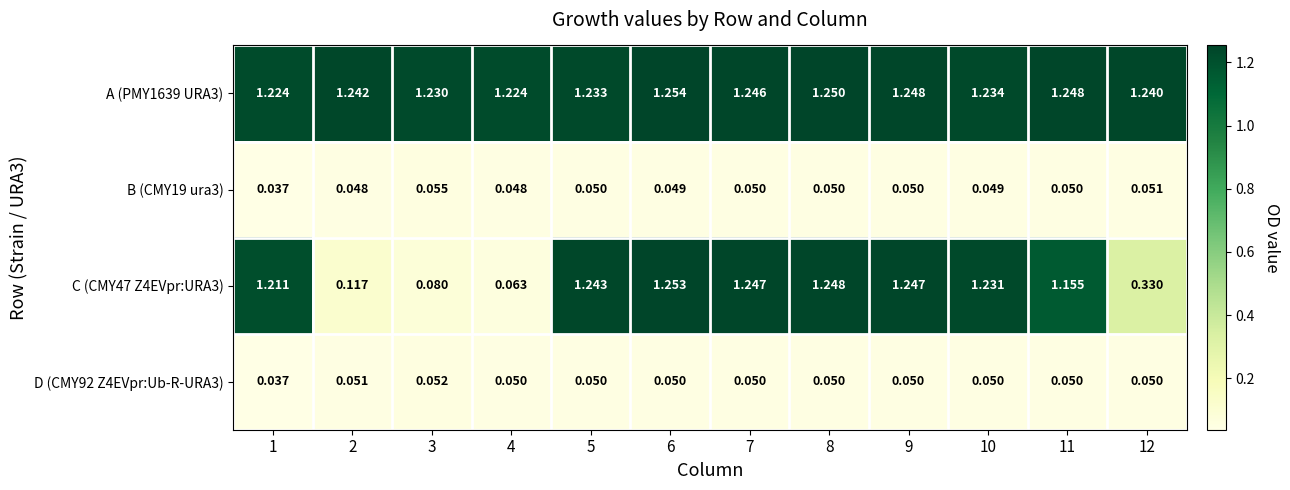

Is the value of B (CMY19 ura3) at 6 greater than the value of D (CMY92 Z4EVpr:Ub-R-URA3) at 1?

Yes